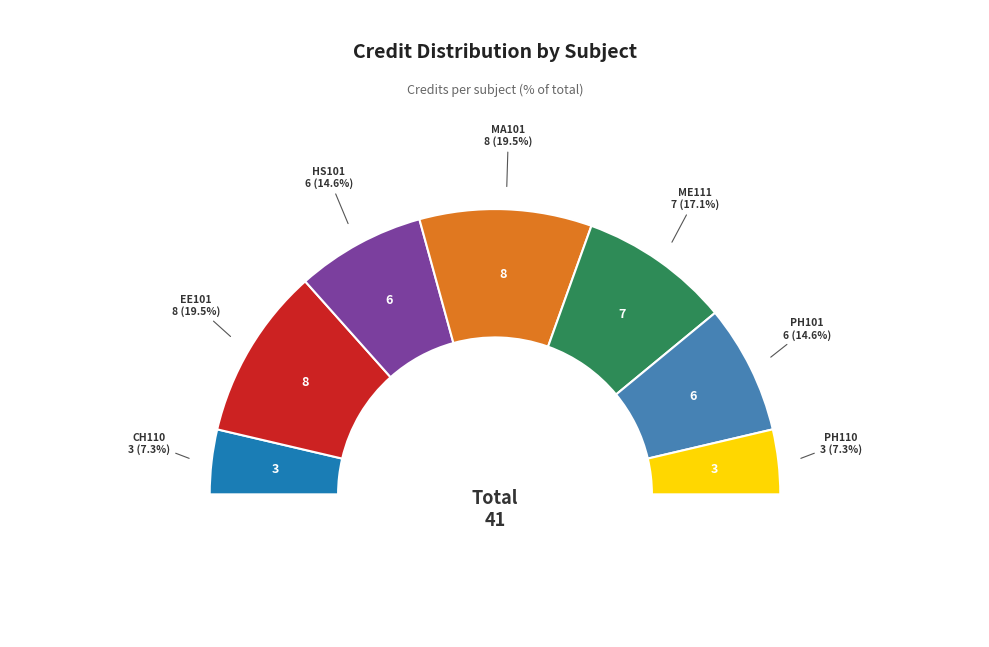

Is there any slice that represents more than half of the pie?

No